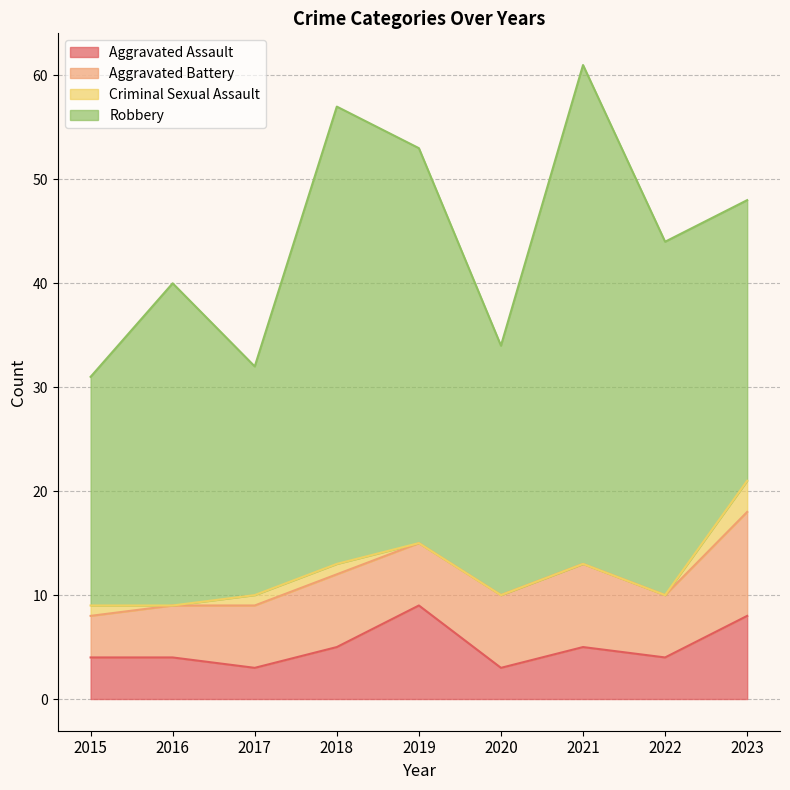

True or false: Aggravated Battery and Criminal Sexual Assault cross at least once.

False